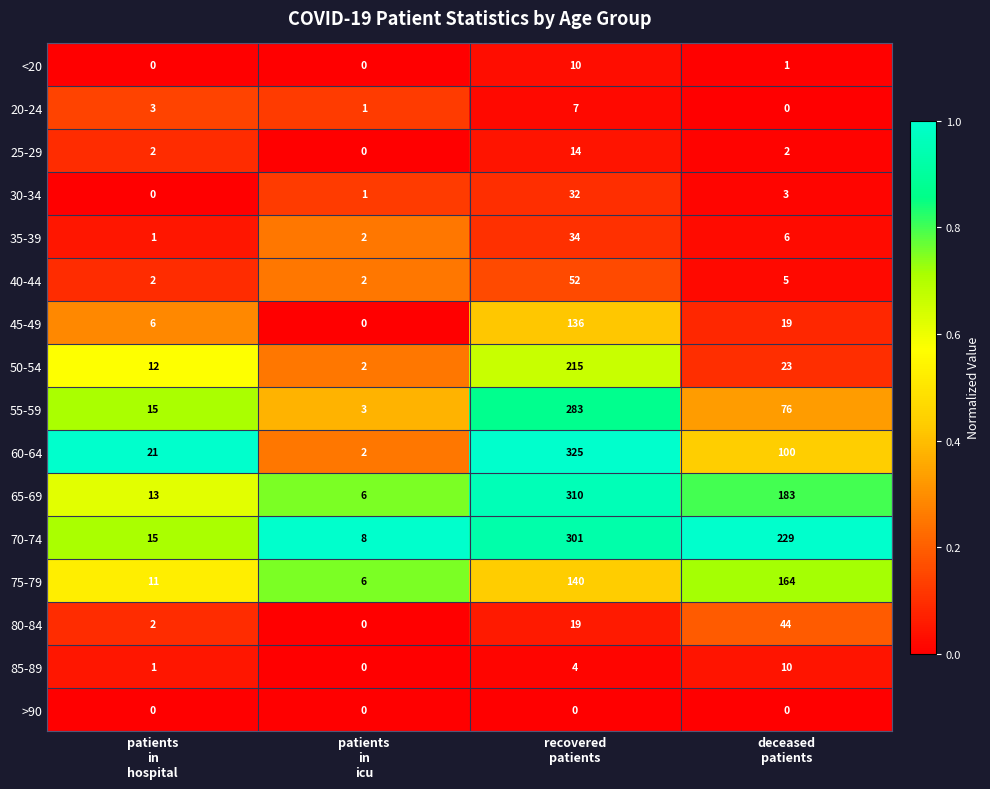

What is the average value of the 45-49 series?

40